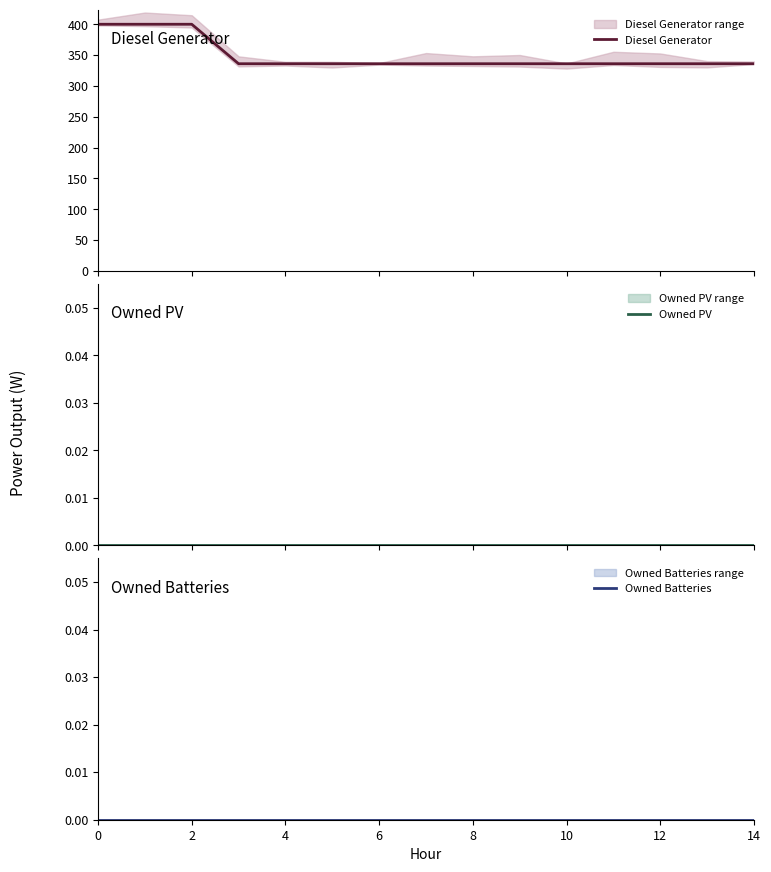

What is the difference between the highest and lowest values at 8?

336